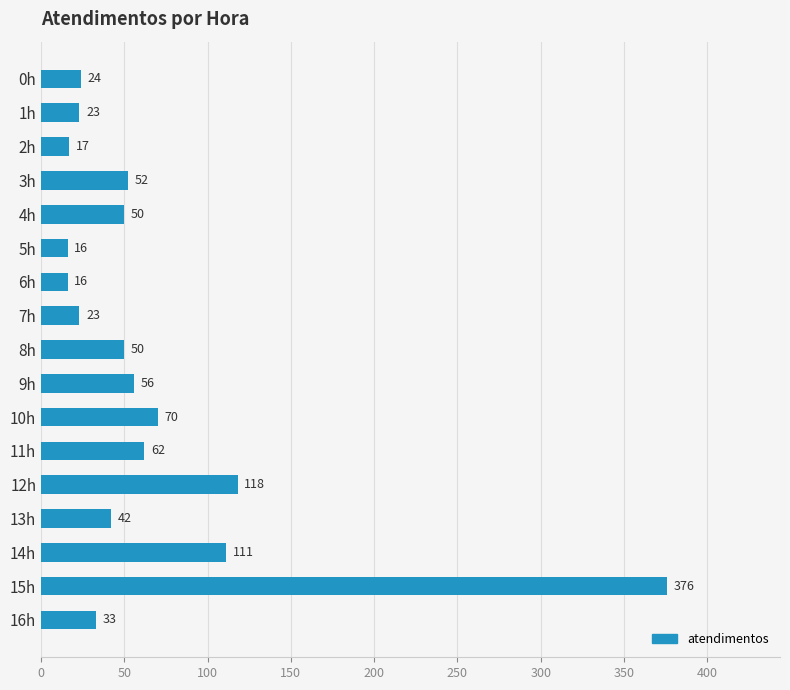

The chart shows a value of 72 at 12h. True or false?

False